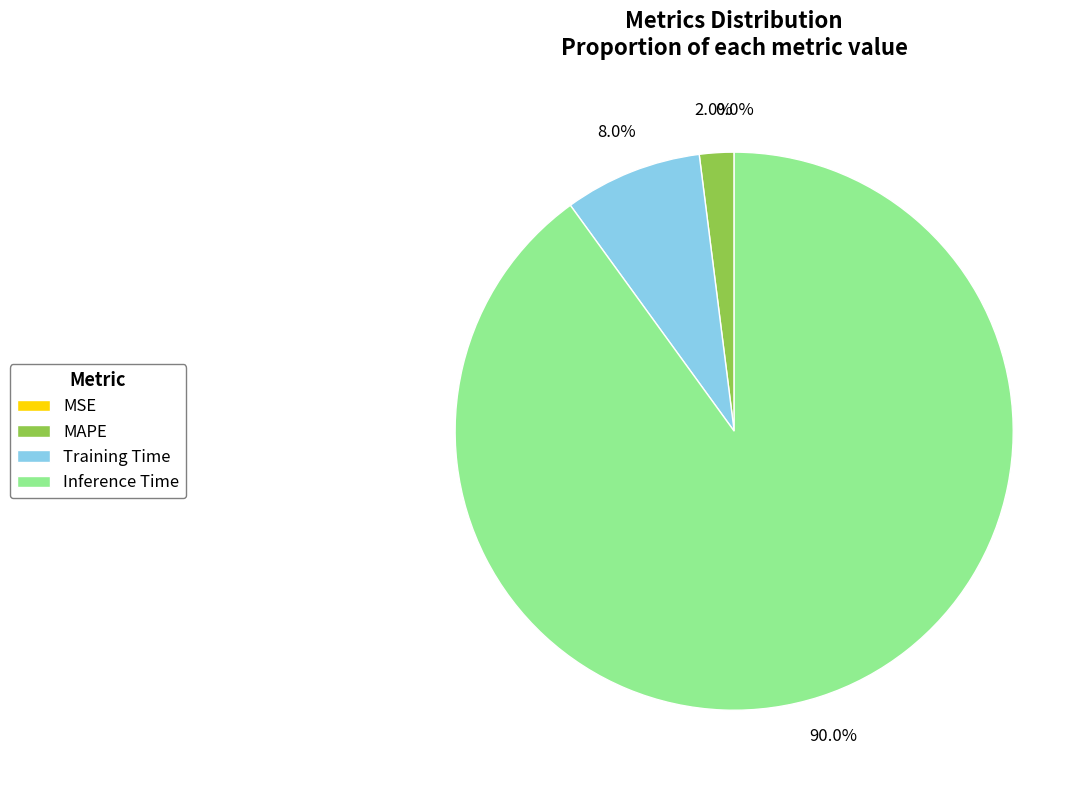

Which category has the biggest portion of the pie?

Inference Time